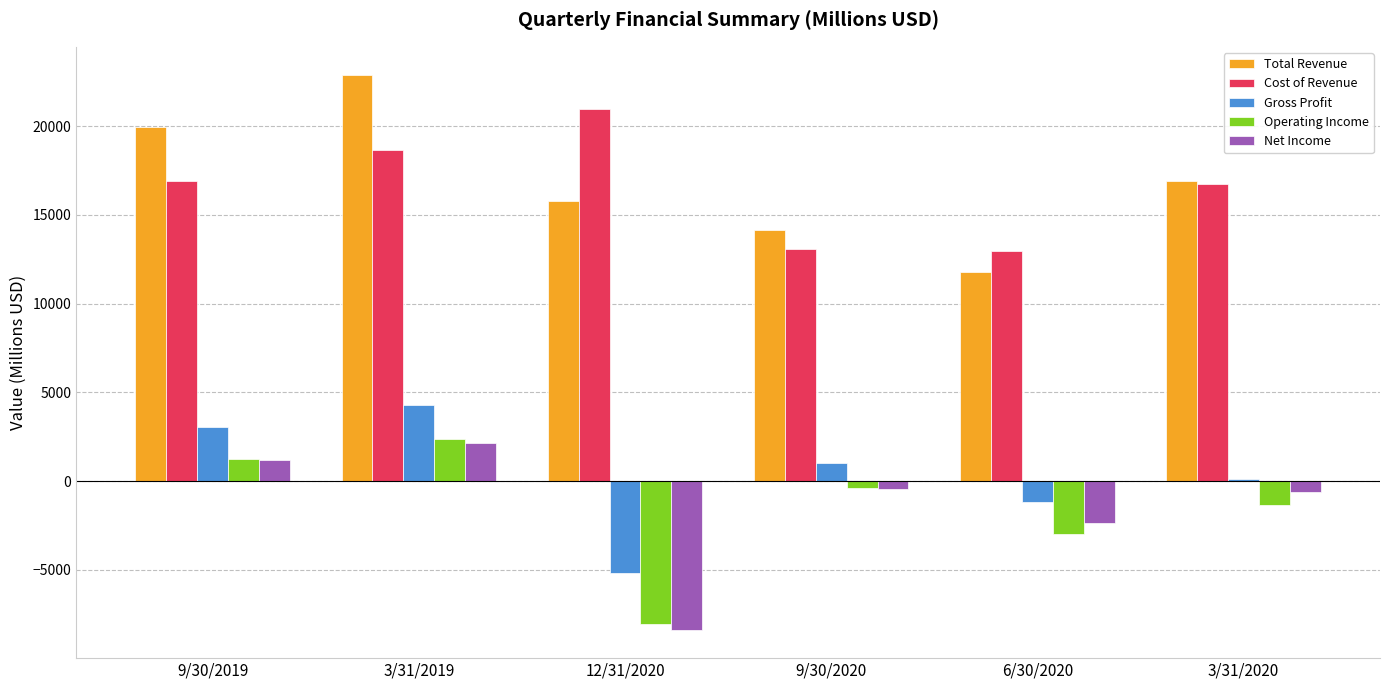

What is the spread (max minus min) of values at 9/30/2019?

18813